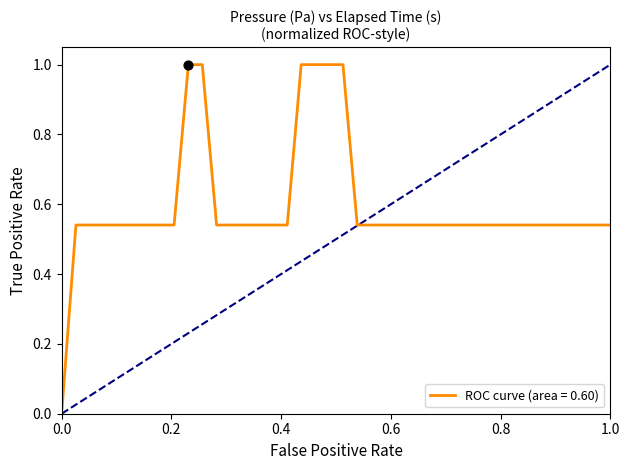

What is the difference between the maximum and minimum values?

1.0